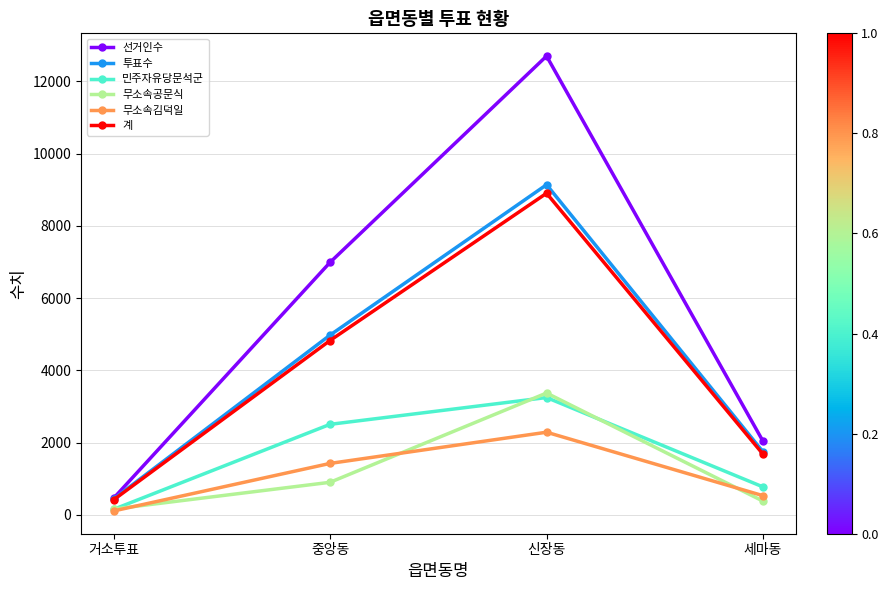

True or false: 무소속공문식 and 투표수 intersect in this chart.

False